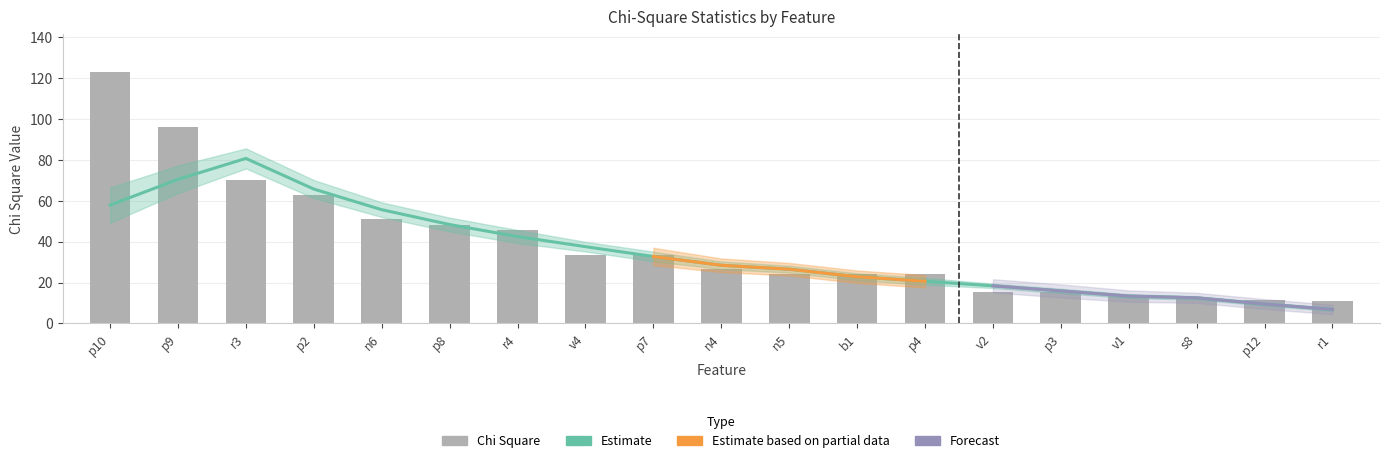

Reading right to left, list all the values displayed in this chart.

r1=11.0	p12=11.5	s8=11.7	v1=13.2	p3=15.2	v2=15.3	p4=24.1	b1=24.2	n5=24.3	n4=26.4	p7=33.7	v4=33.7	r4=45.6	p8=48.3	n6=51.2	p2=63.0	r3=70.0	p9=96.1	p10=123.1